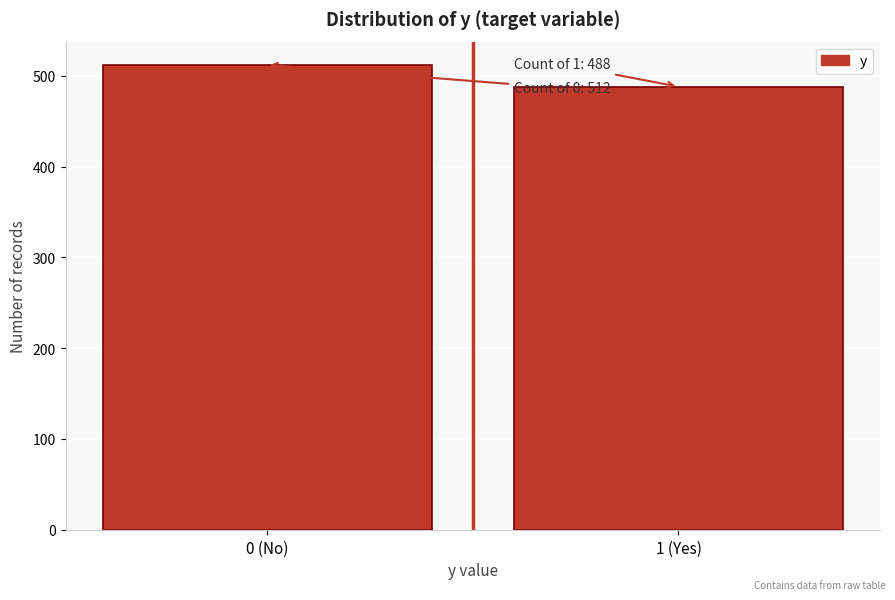

Reading left to right, what are all the values shown in this chart?

512	488